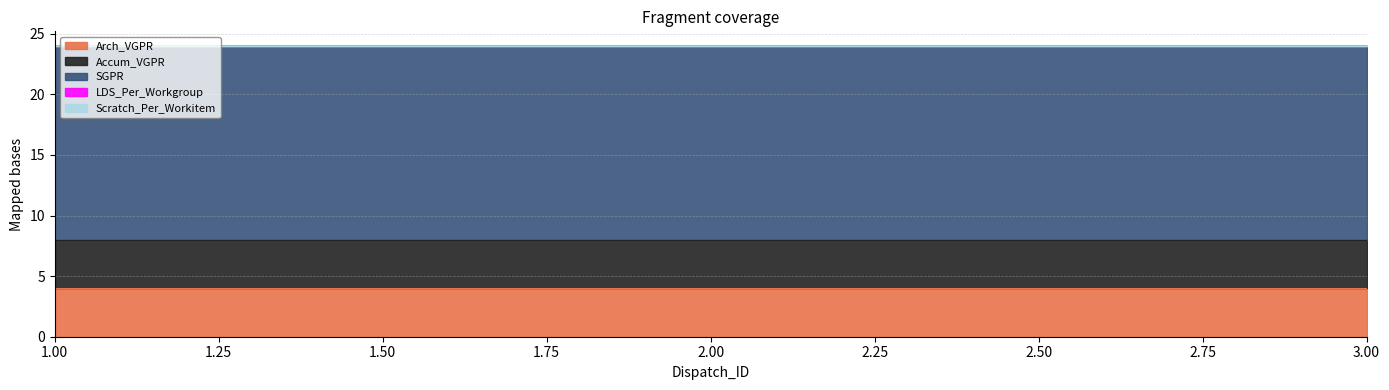

Which category has the highest value across all series?

1